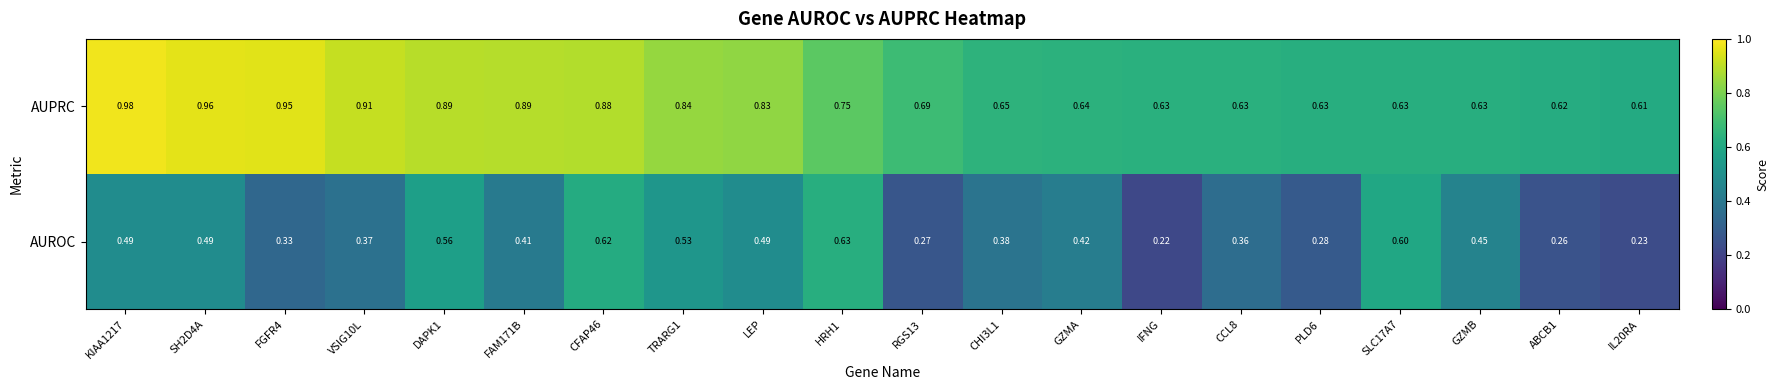

Which series has the widest spread of values?

AUROC